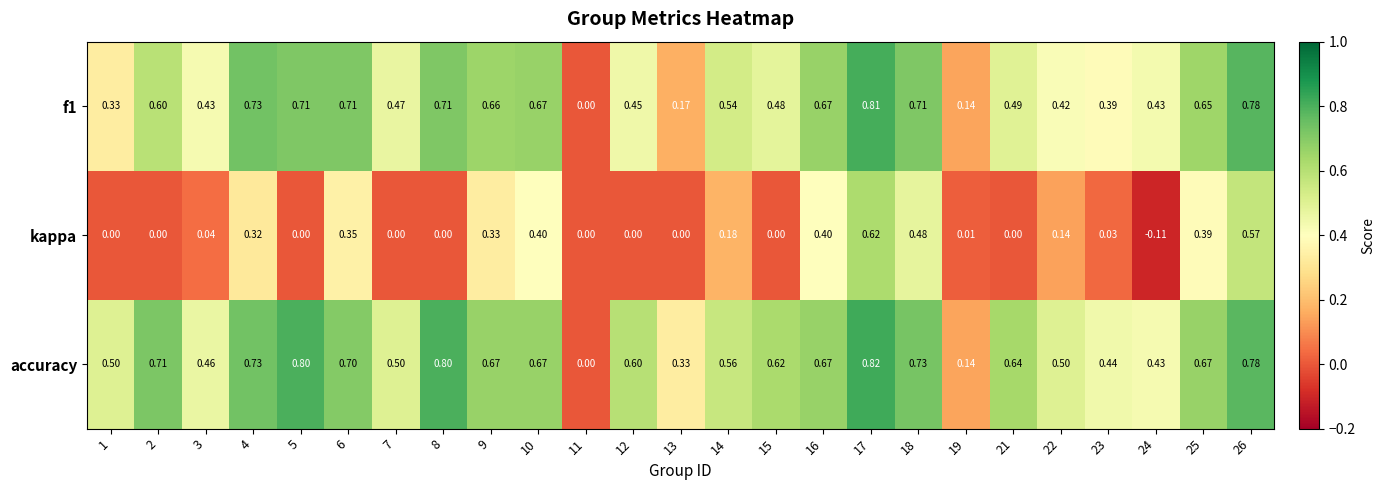

Which series has the widest spread of values?

accuracy